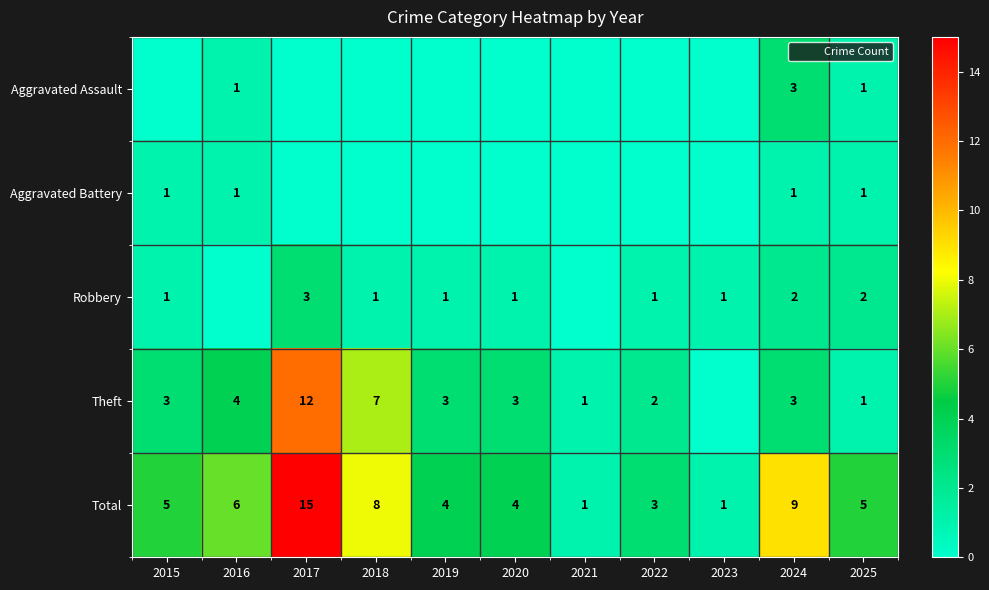

At which category is the sum across all series the highest?

2017